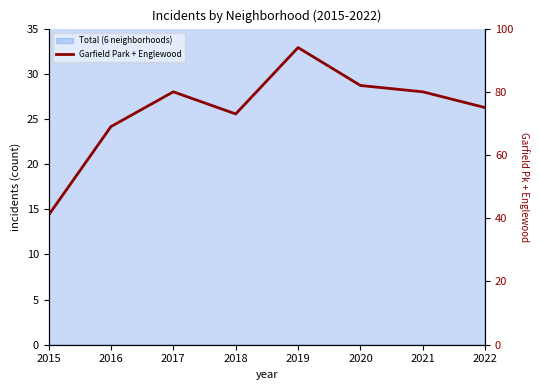

The value at 2022 is 113. True or false?

False